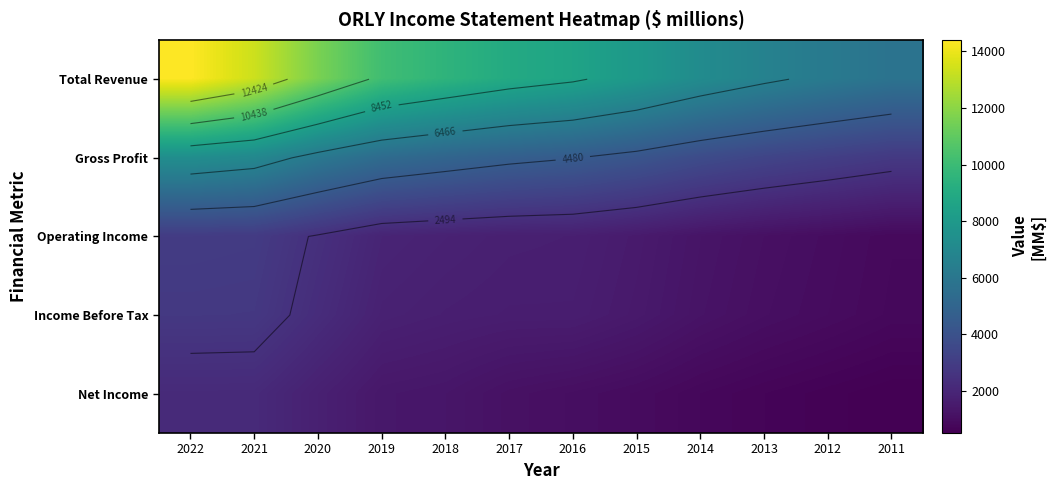

What is the spread (max minus min) of values at 2015?

7035.5